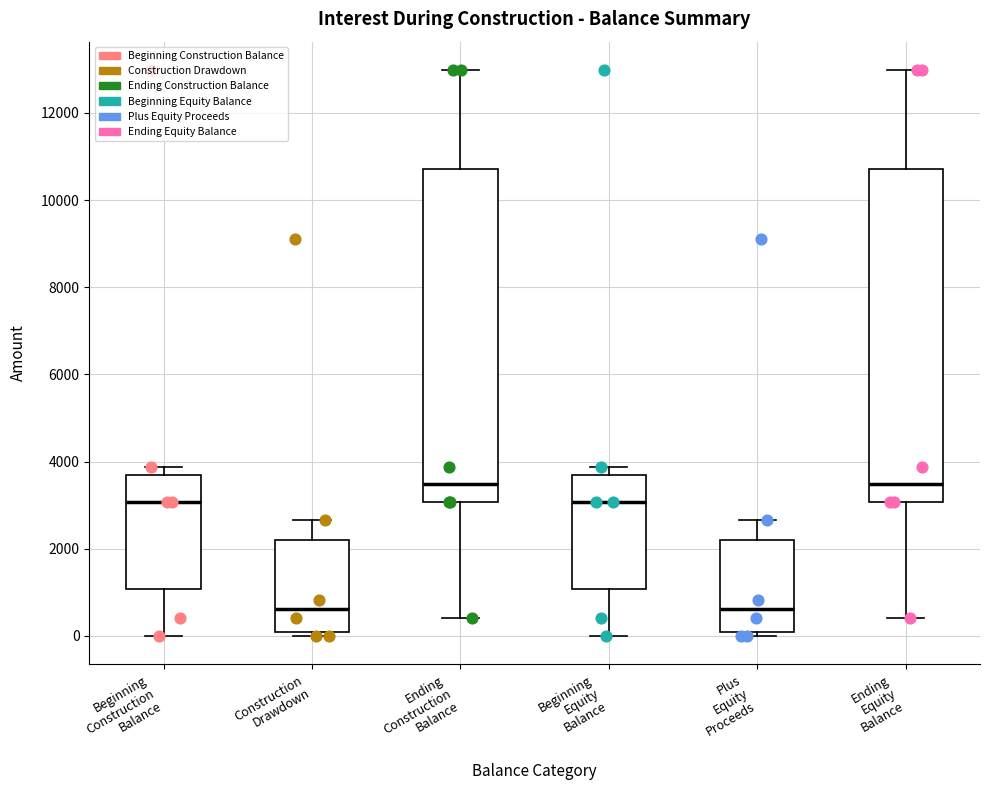

Reading left to right, transcribe this box plot: for each box, give where its median line is, the range the box spans, and where its two whiskers end, as read against the y-axis. The values are not printed on the chart, so give them approximately, as read against the axis.

Beginning Construction Balance: median 3000, box 1000 to 3600, whiskers 0 to 3800
Construction Drawdown: median 600, box 200 to 2200, whiskers 0 to 2600
Ending Construction Balance: median 3400, box 3000 to 10800, whiskers 400 to 13000
Beginning Equity Balance: median 3000, box 1000 to 3600, whiskers 0 to 3800
Plus Equity Proceeds: median 600, box 200 to 2200, whiskers 0 to 2600
Ending Equity Balance: median 3400, box 3000 to 10800, whiskers 400 to 13000